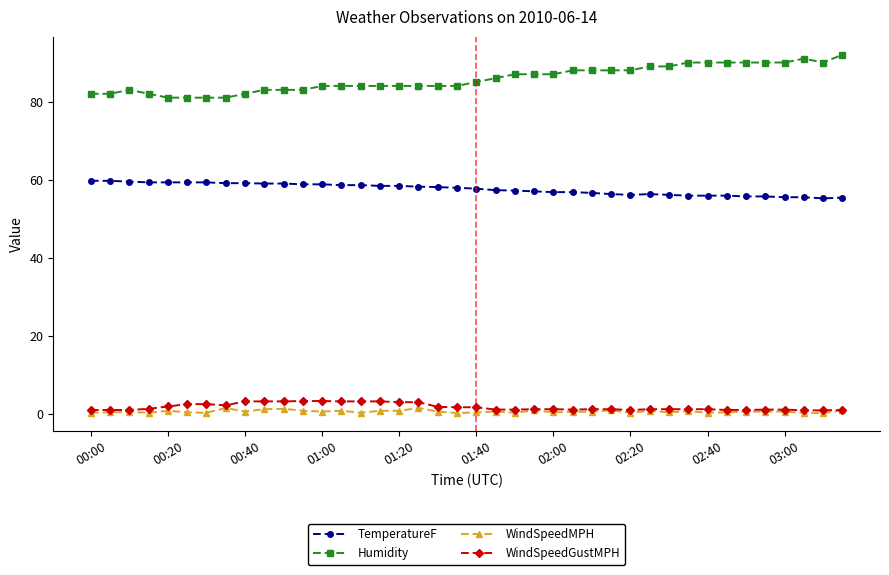

What is the highest value of the TemperatureF series?

59.7